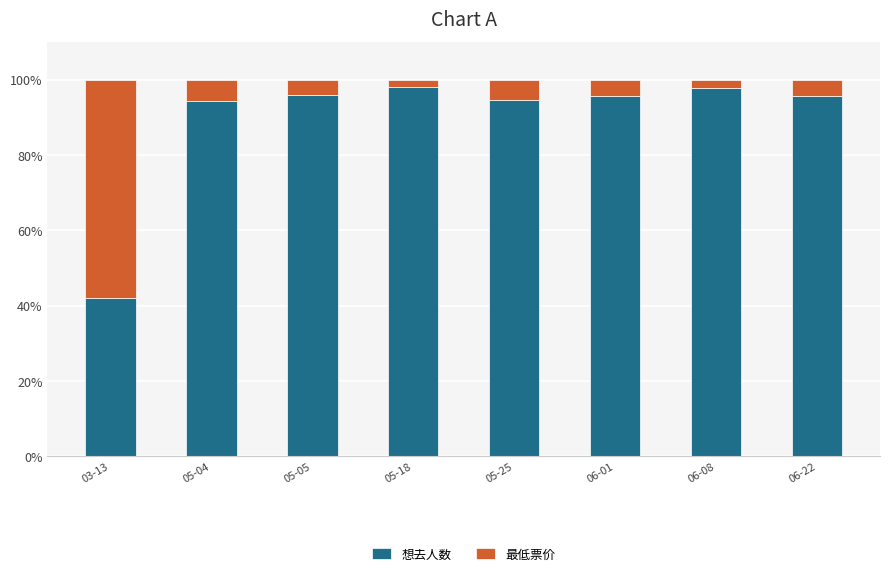

How many bars are there in total?

8